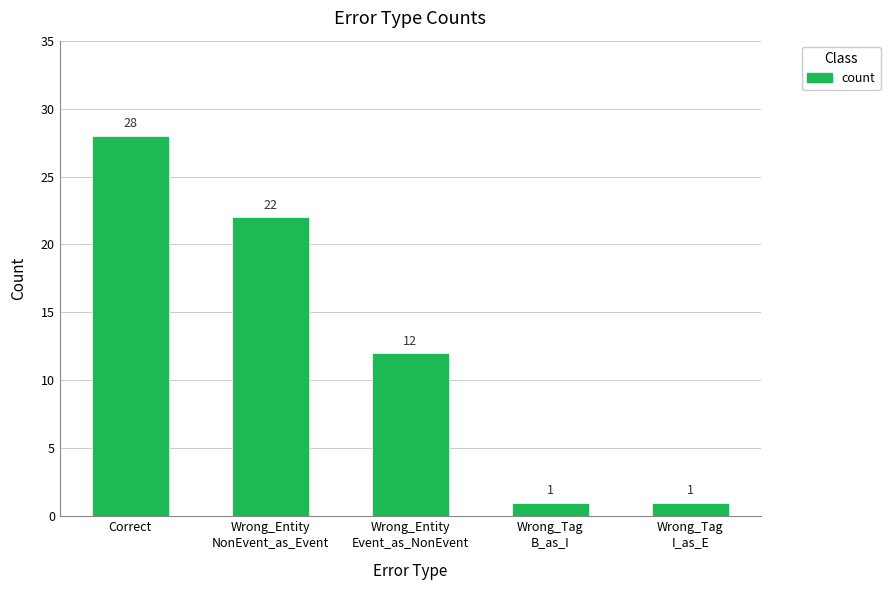

What is the sum of the values at Wrong_Entity
Event_as_NonEvent and Correct?

40